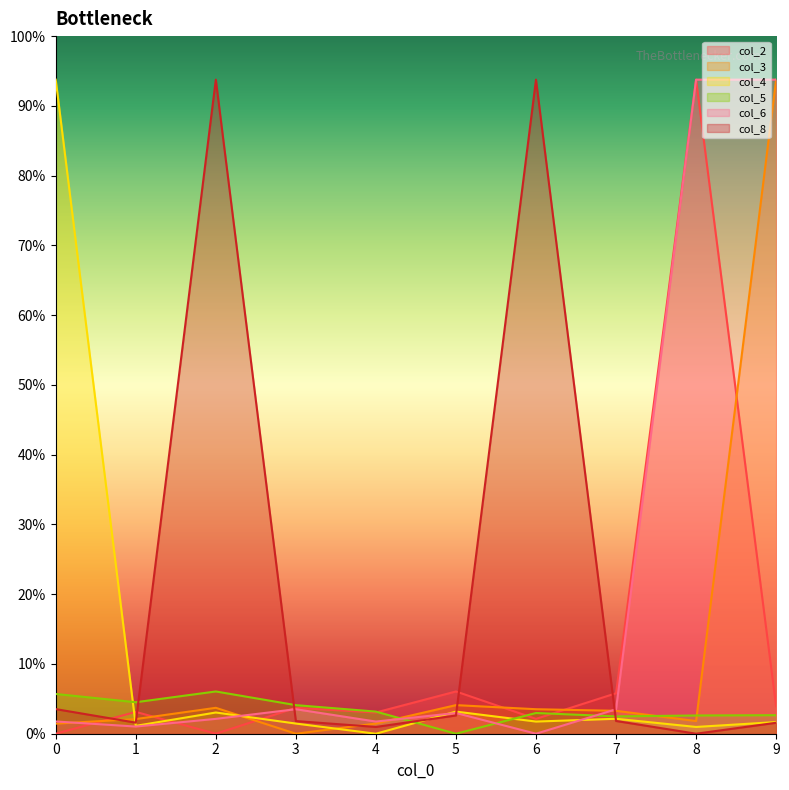

True or false: col_8 has a value of 0.7 at 4.

True